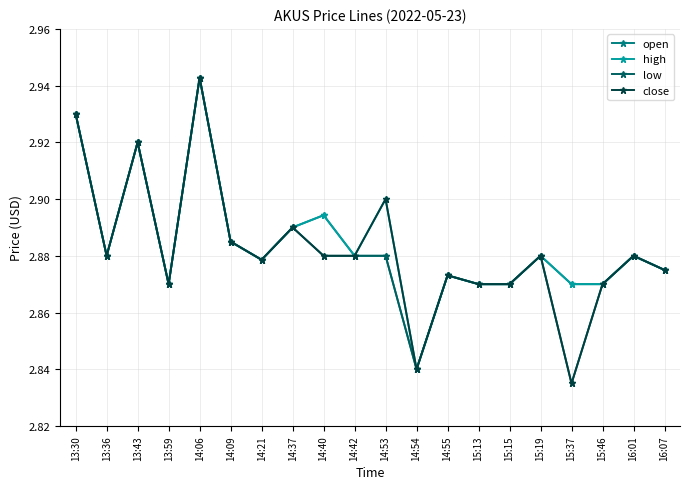

What is the label of the 7th point from the left?

14:21